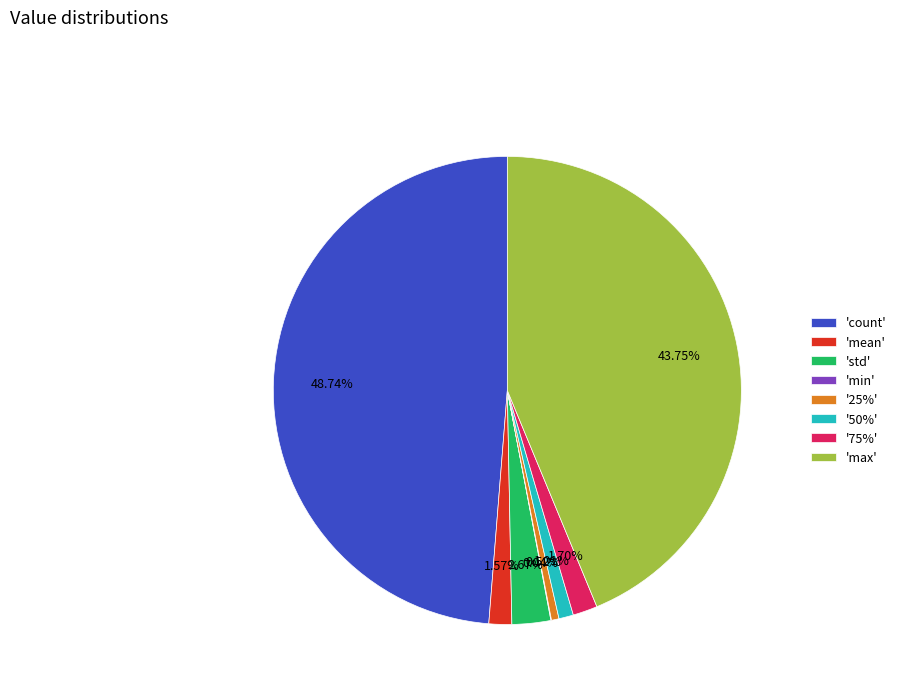

What is the ratio of the value at 'max' to the value at 'count'?

0.9